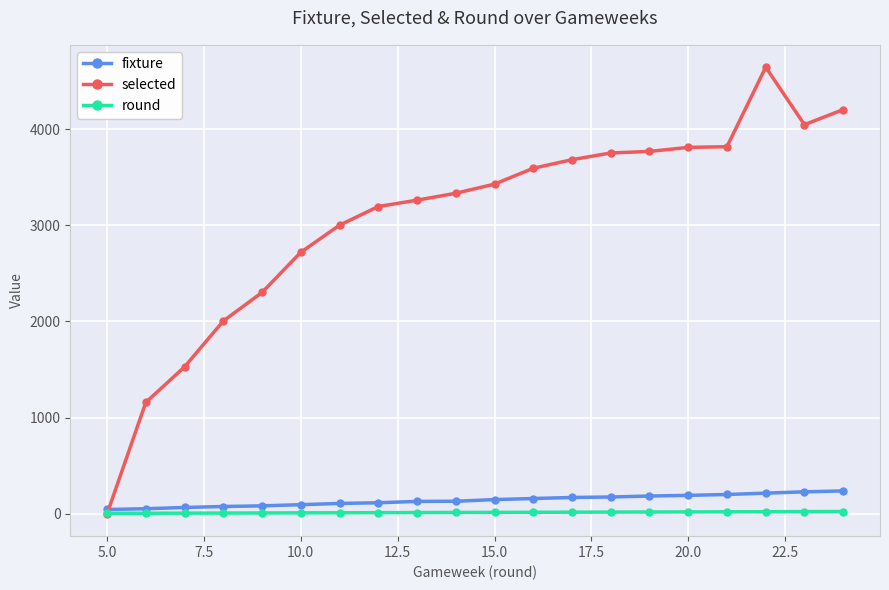

What is the greatest value displayed?

4644